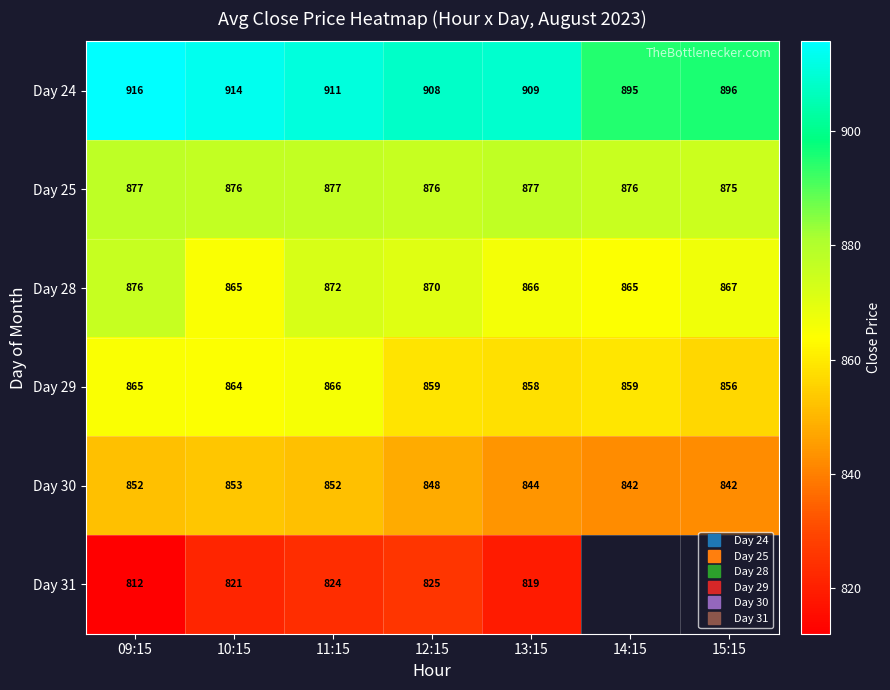

Where does the Day 24 series first go above 909?

09:15